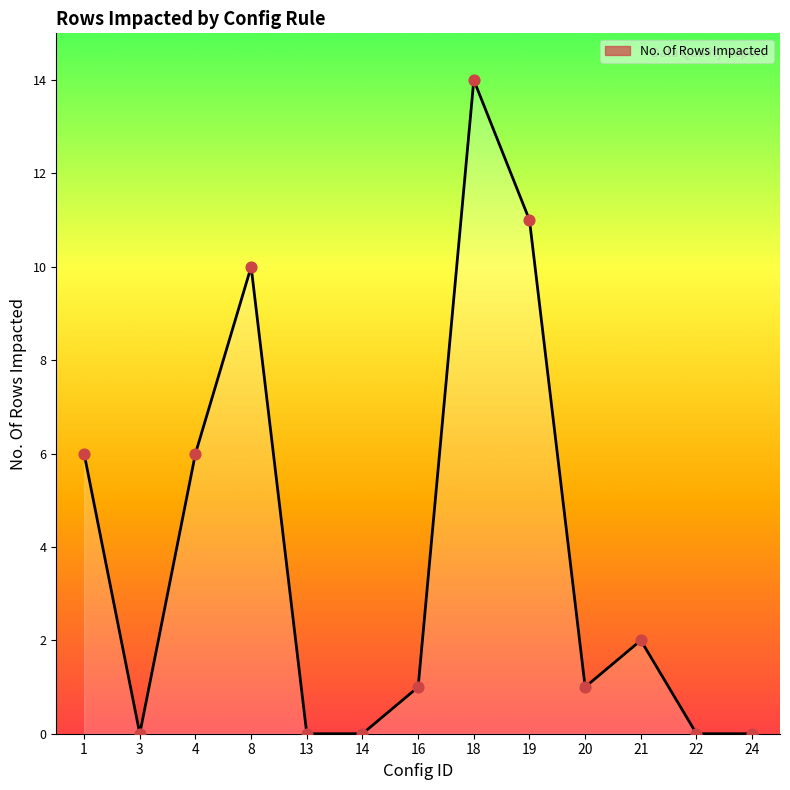

Which has a higher value, 24 or 21?

21